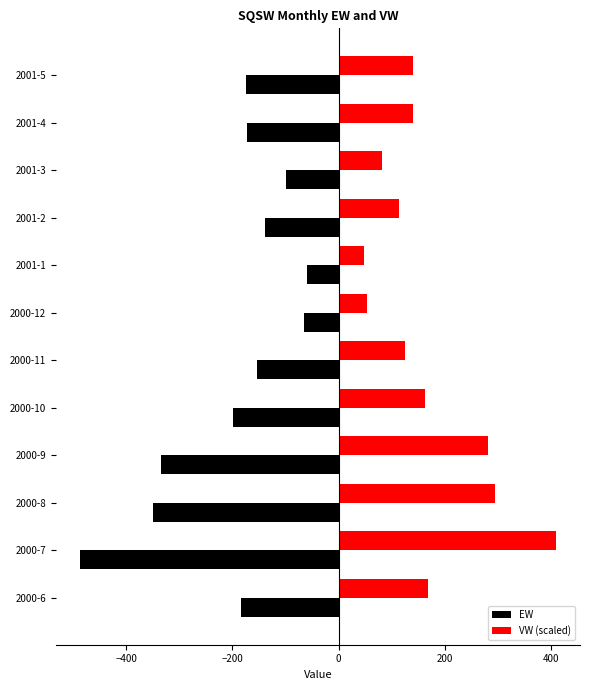

What is the minimum value shown in the chart?

-487.2